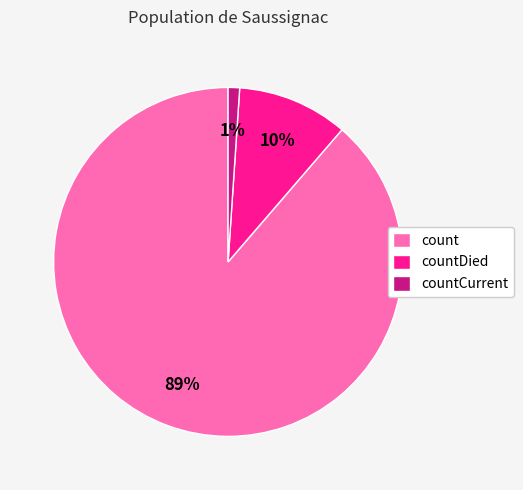

To the nearest percent, what is the average slice percentage?

33%